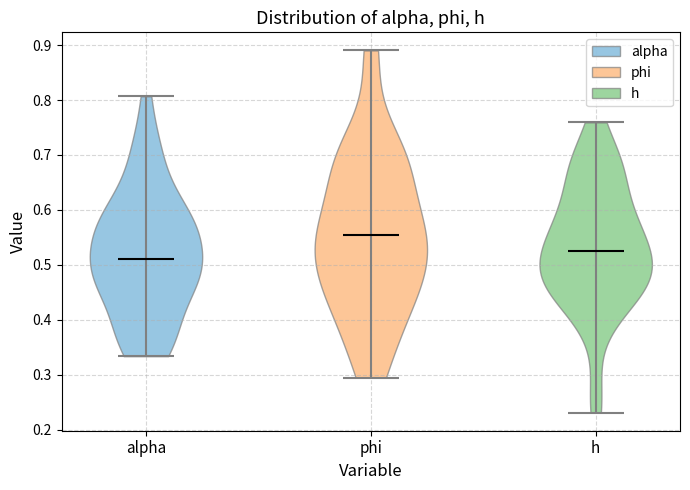

Which violin has the lowest median line?

alpha